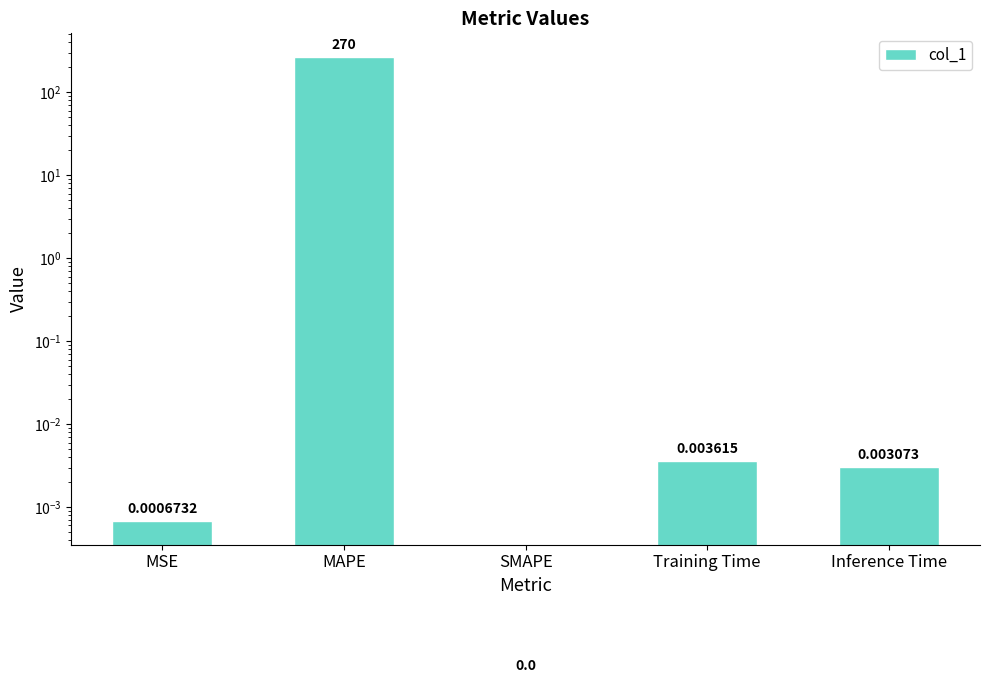

Rank the categories by value from lowest to highest.

SMAPE, MSE, Inference Time, Training Time, MAPE